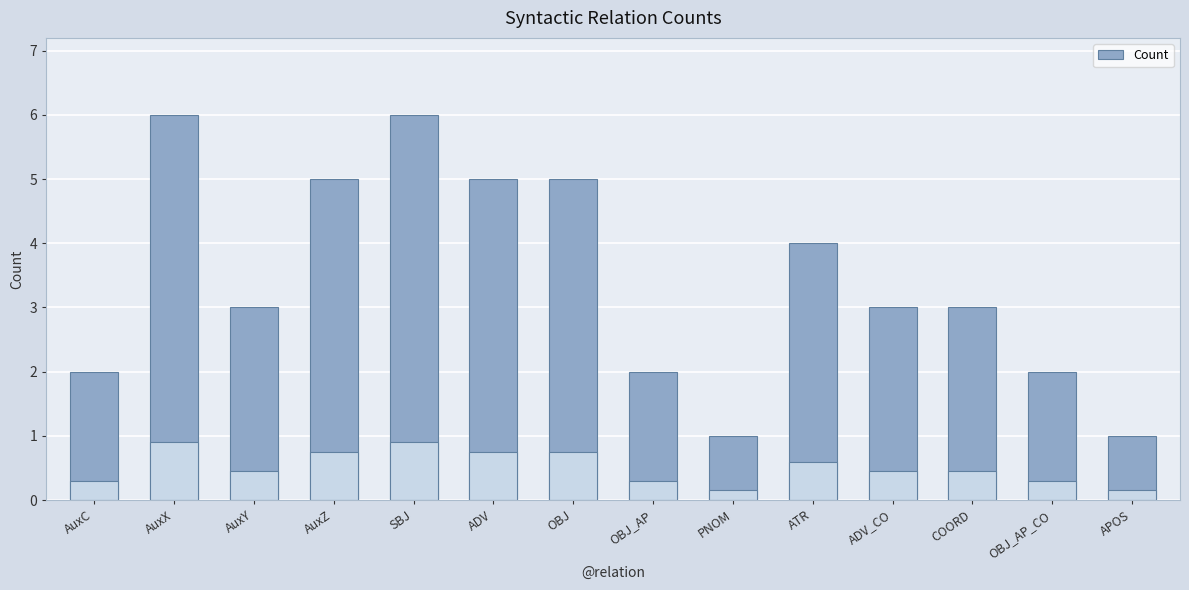

What is the difference between the values at AuxC and ADV?

3